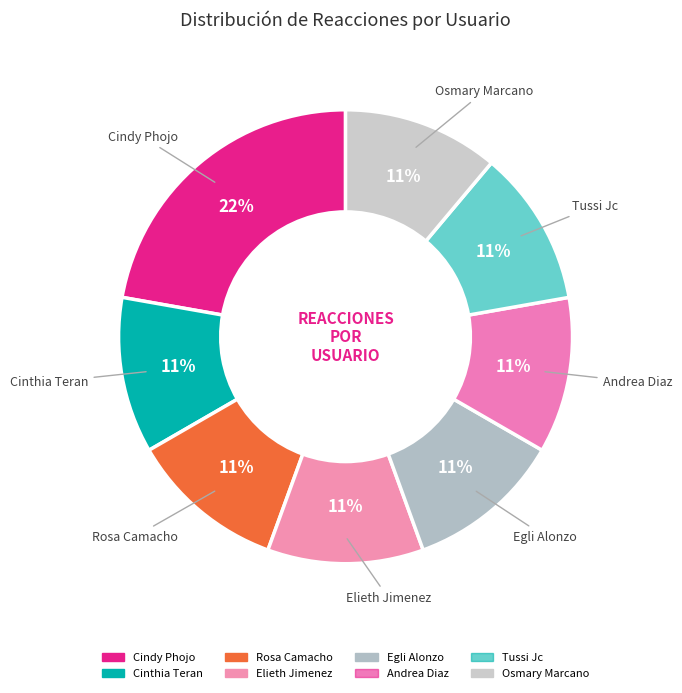

How many slices are in this pie chart?

8